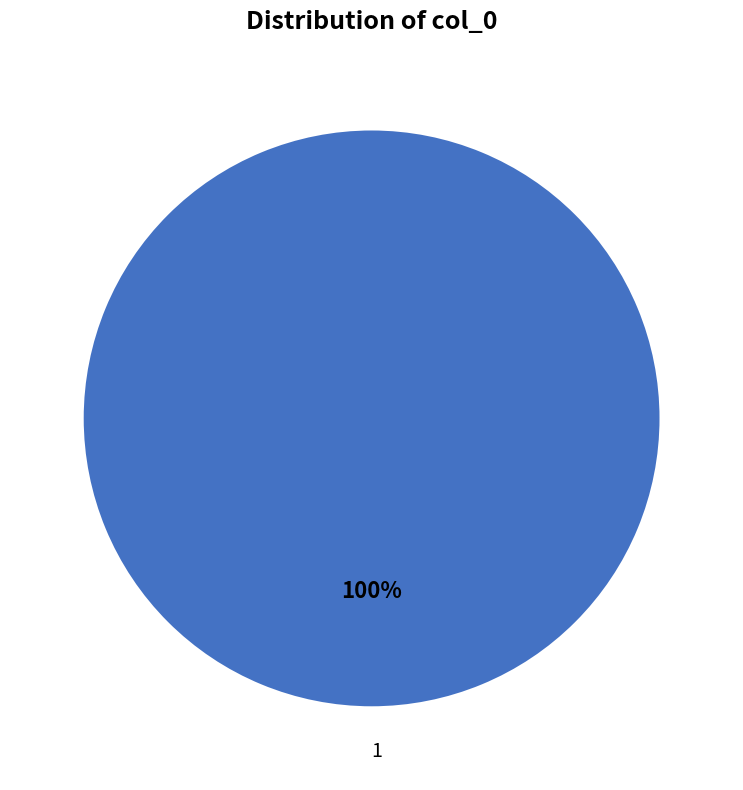

True or false: 1 accounts for 99% of the total.

False